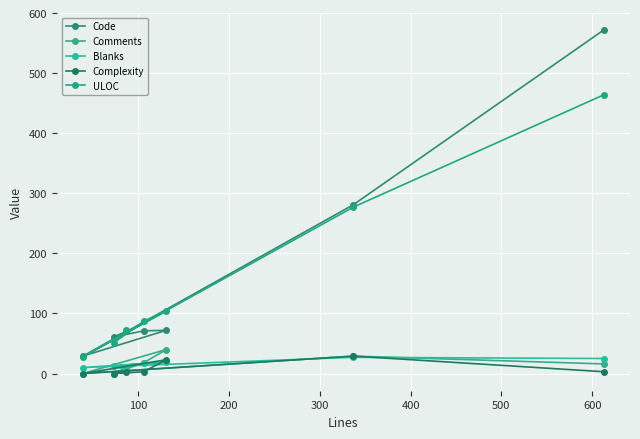

How many lines are shown in the chart?

5